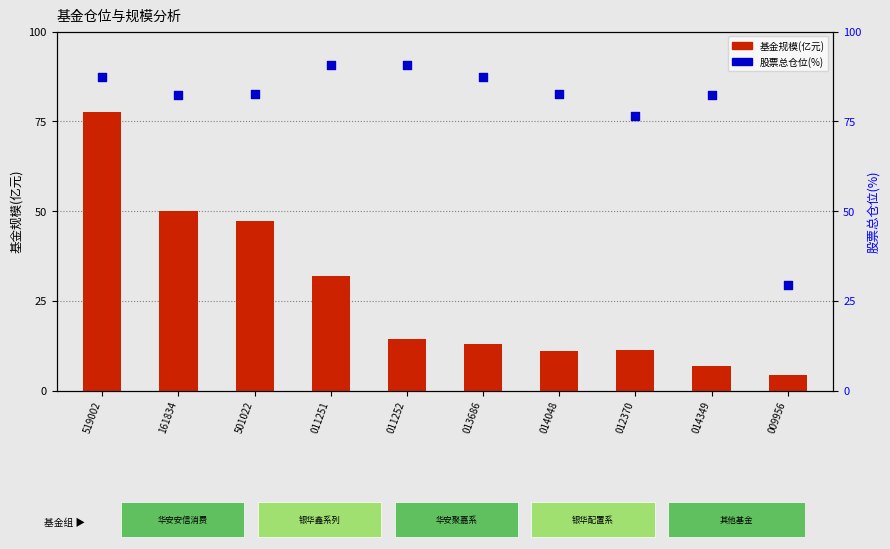

Which series reaches the maximum Y coordinate?

股票总仓位(%)